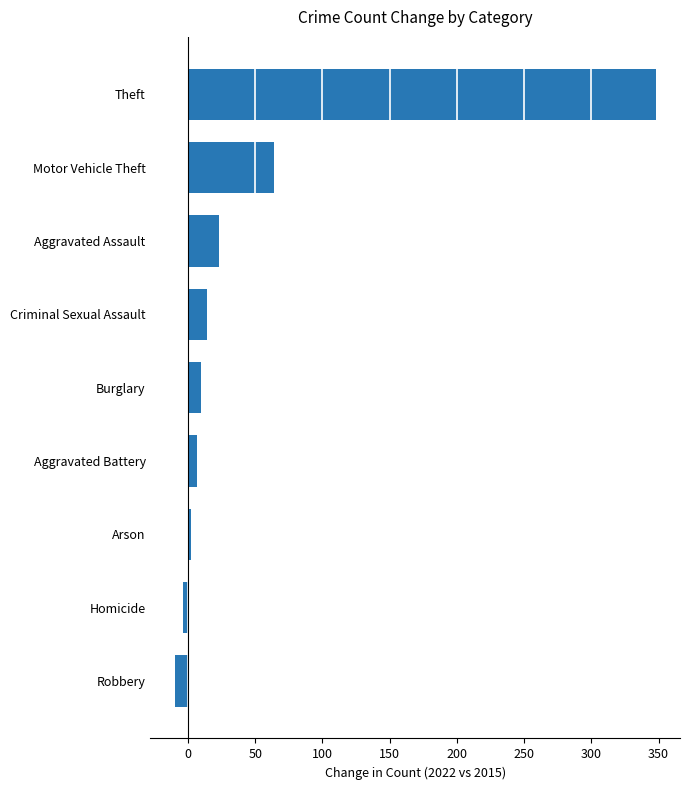

At which label is the value closest to 169?

Motor Vehicle Theft